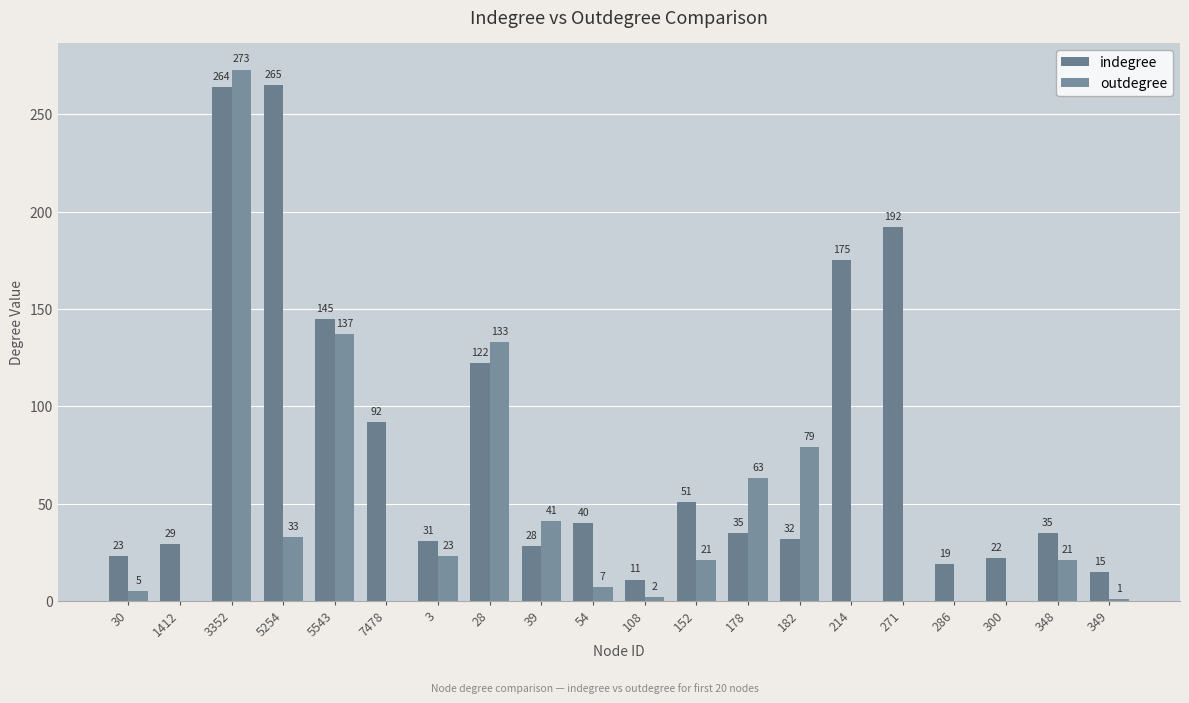

Reading left to right, transcribe all the data shown in this chart.

indegree: 30=23	1412=29	3352=264	5254=265	5543=145	7478=92	3=31	28=122	39=28	54=40	108=11	152=51	178=35	182=32	214=175	271=192	286=19	300=22	348=35	349=15
outdegree: 30=5	1412=0	3352=273	5254=33	5543=137	7478=0	3=23	28=133	39=41	54=7	108=2	152=21	178=63	182=79	214=0	271=0	286=0	300=0	348=21	349=1